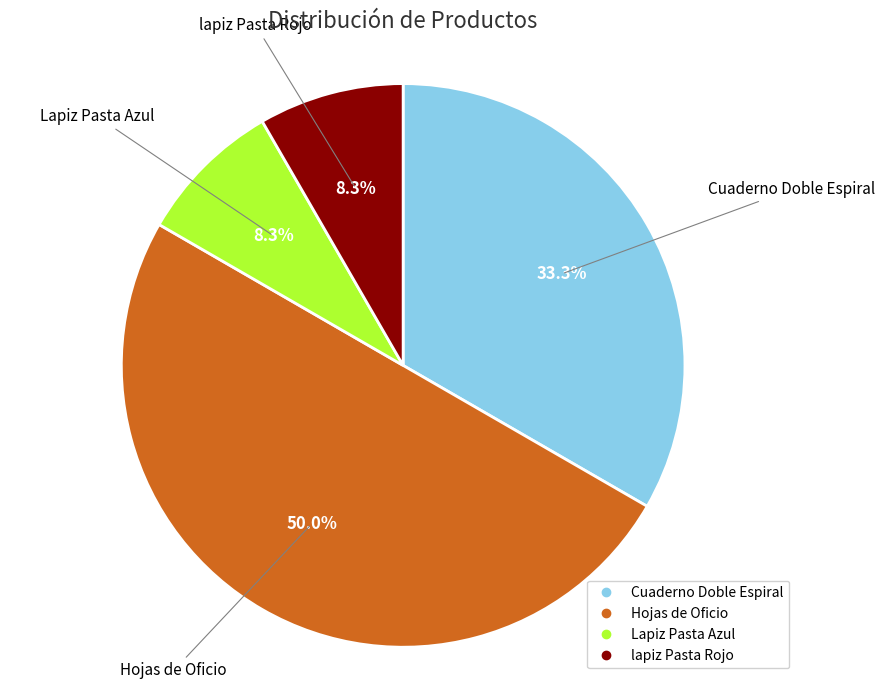

Count the number of slices in the pie.

4